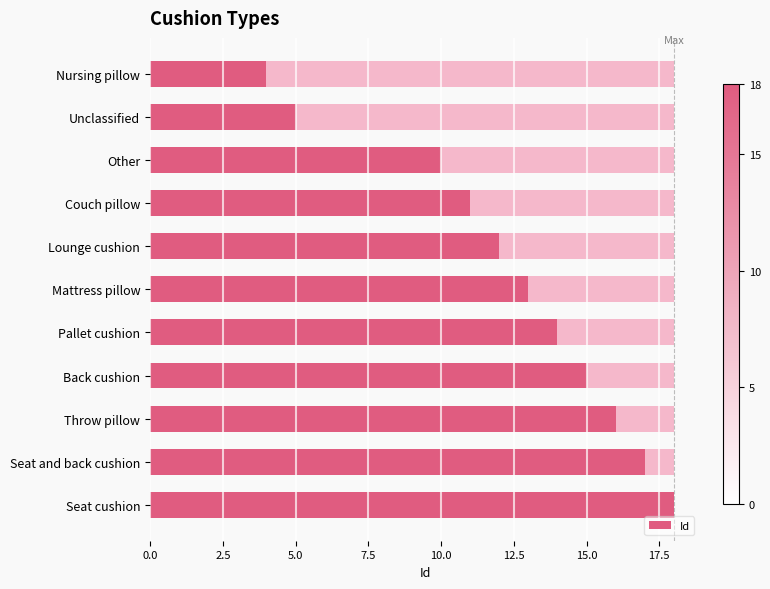

Does the chart contain any negative values?

No